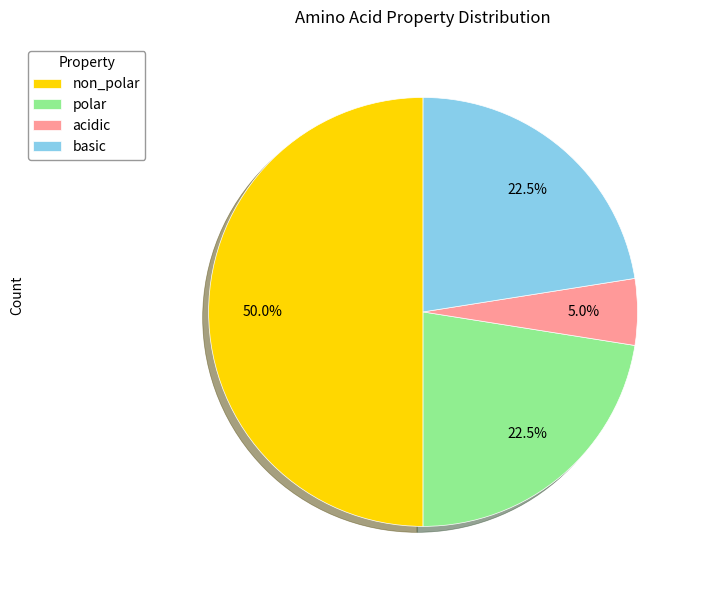

Does basic represent more than half of the total?

No